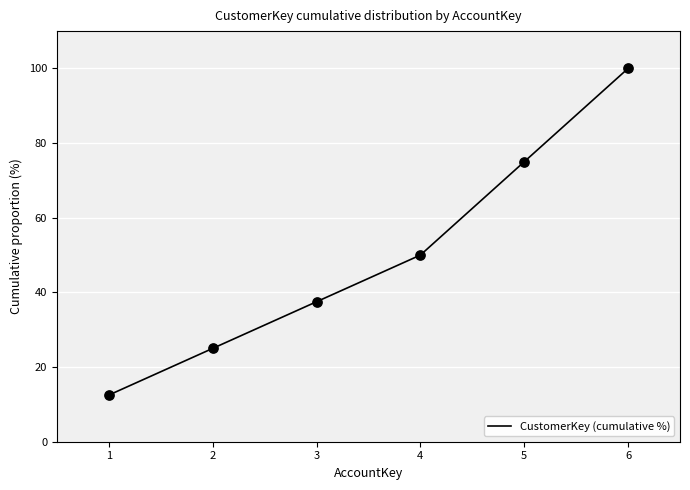

What is the ratio of the value at 4 to the value at 1?

4.0